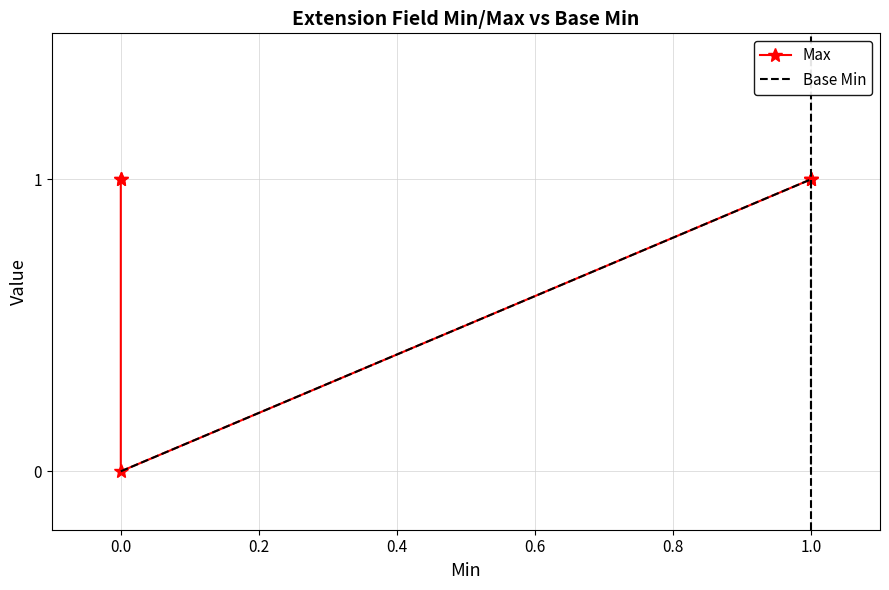

Count the number of data series in this chart.

2